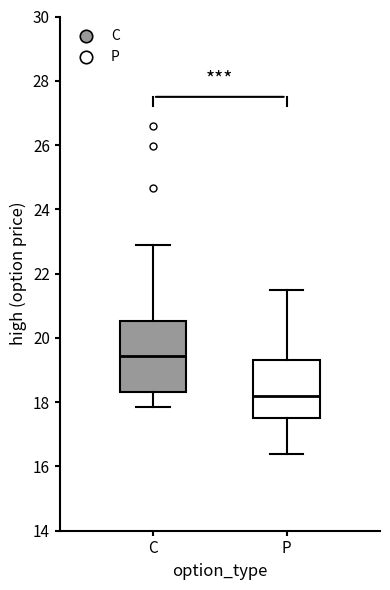

Which box has the lowest median line?

P